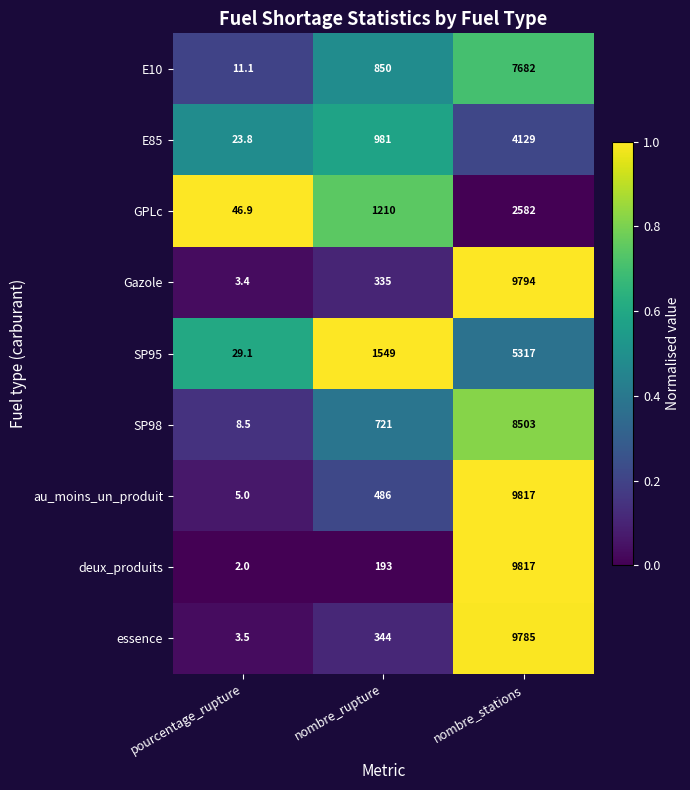

Which series has the largest range (max minus min)?

deux_produits